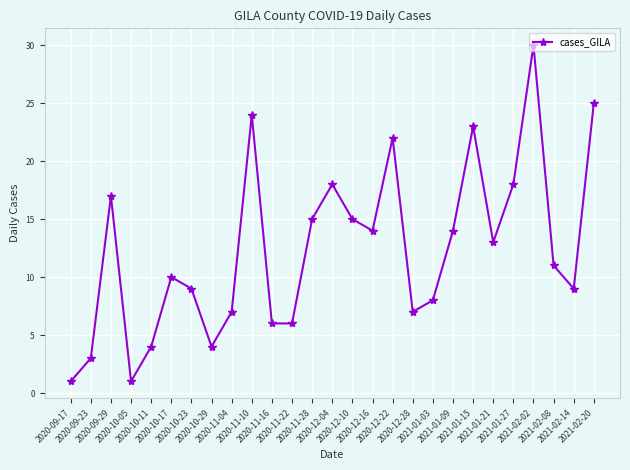

The chart shows a value of 12 at 2020-12-04. True or false?

False